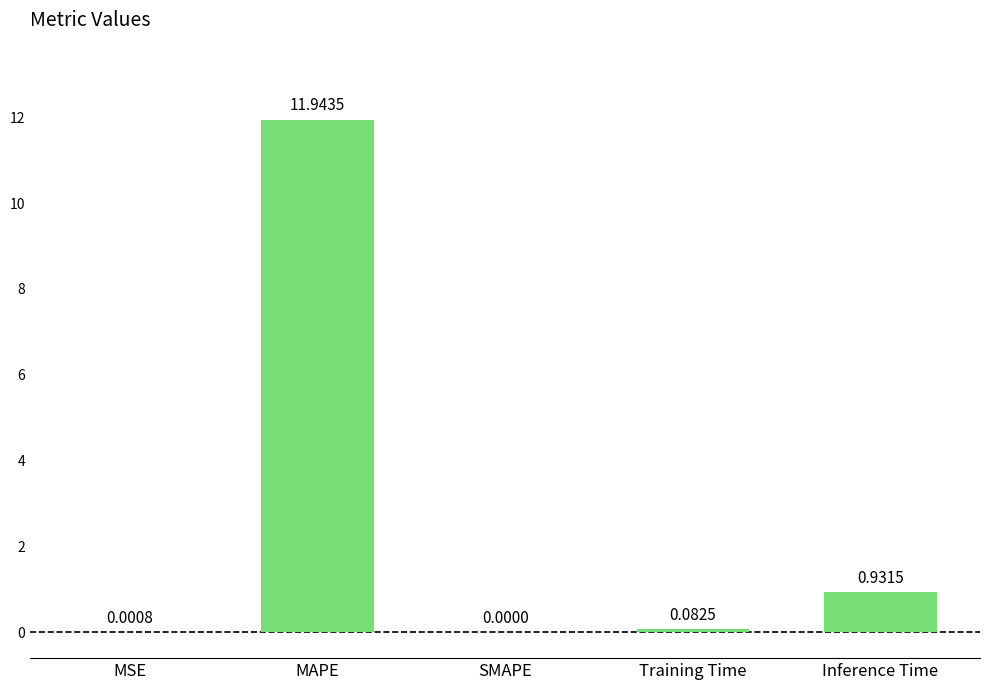

At which label is the value closest to 5?

Inference Time